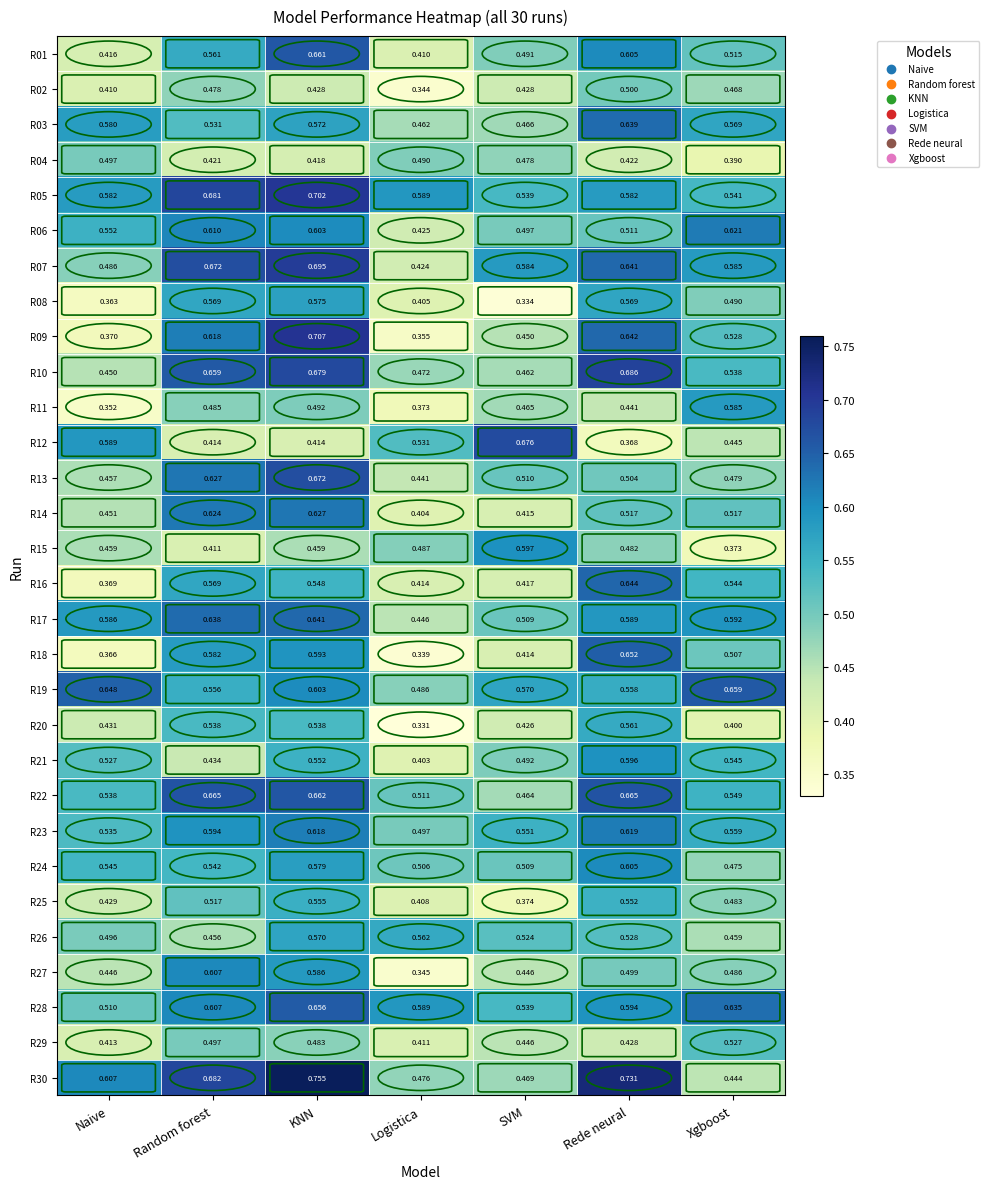

Rank the categories by R07 value from lowest to highest.

Logistica, Naive, SVM, Xgboost, Rede neural, Random forest, KNN